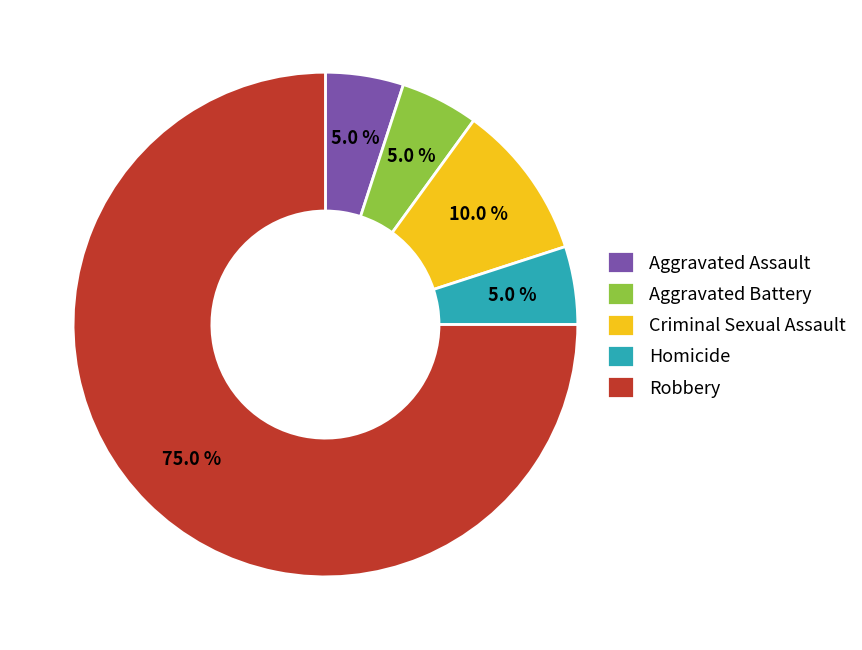

Does Aggravated Assault account for over 50% of the chart?

No